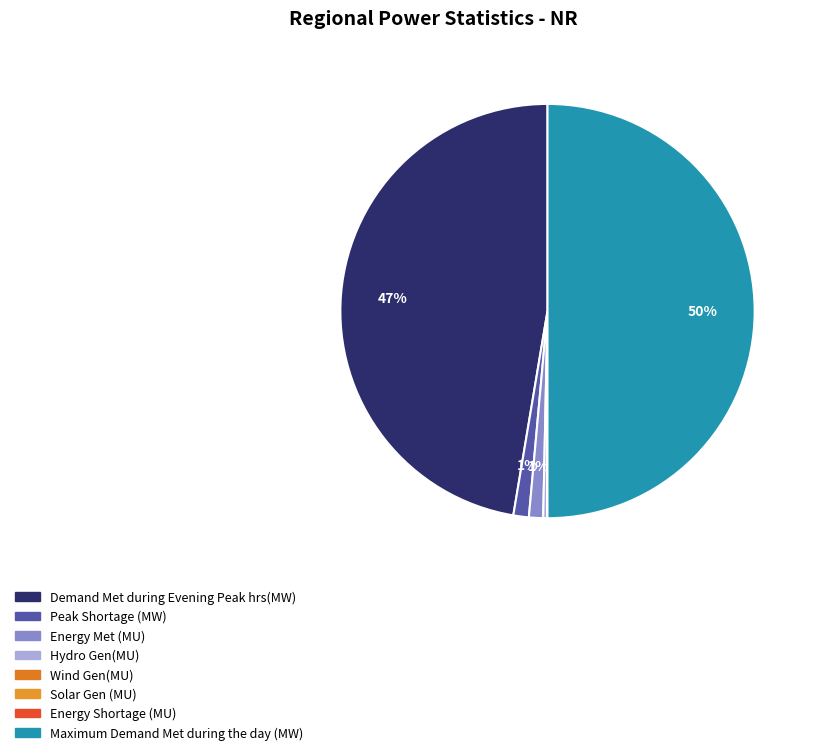

The Energy Shortage (MU) slice represents 1% of the pie. True or false?

False